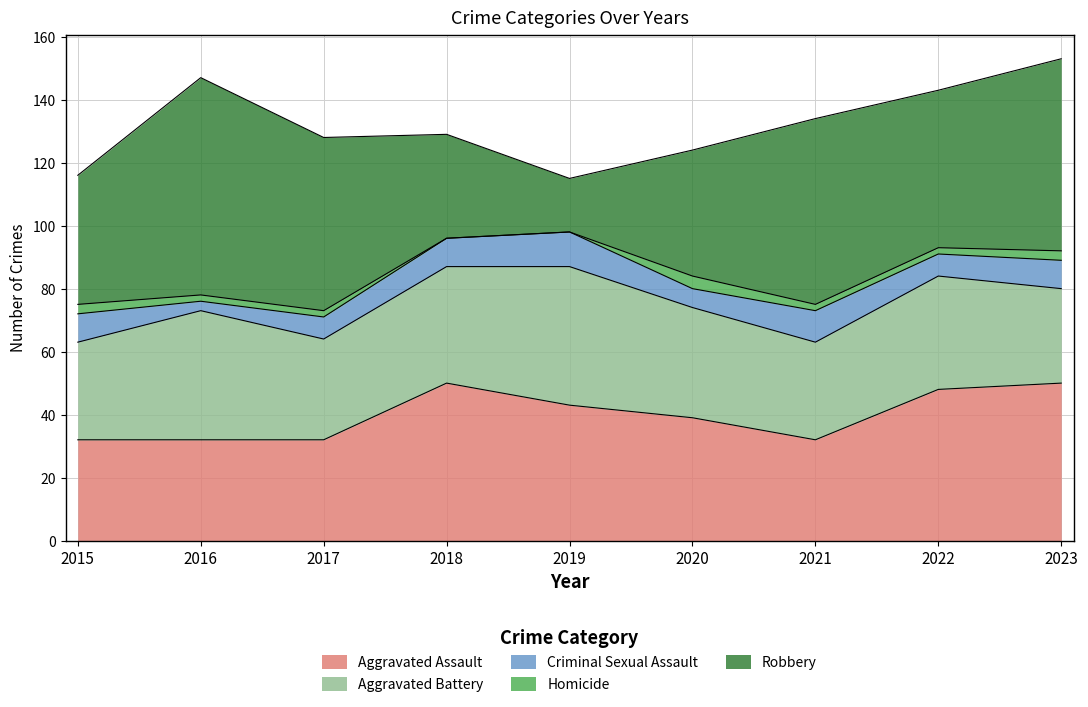

Reading left to right, extract all data points from this chart.

Aggravated Assault: 2015=32	2016=32	2017=32	2018=50	2019=43	2020=39	2021=32	2022=48	2023=50
Aggravated Battery: 2015=31	2016=41	2017=32	2018=37	2019=44	2020=35	2021=31	2022=36	2023=30
Criminal Sexual Assault: 2015=9	2016=3	2017=7	2018=9	2019=11	2020=6	2021=10	2022=7	2023=9
Homicide: 2015=3	2016=2	2017=2	2018=0	2019=0	2020=4	2021=2	2022=2	2023=3
Robbery: 2015=41	2016=69	2017=55	2018=33	2019=17	2020=40	2021=59	2022=50	2023=61